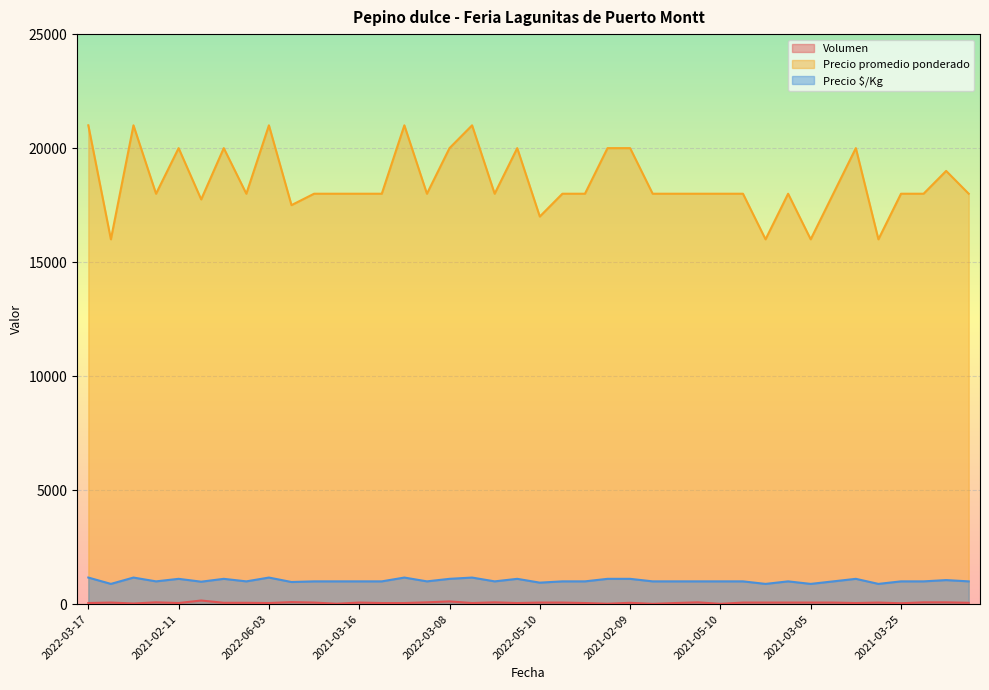

Is it true that Precio $/Kg equals 889 at 2021-03-05?

True